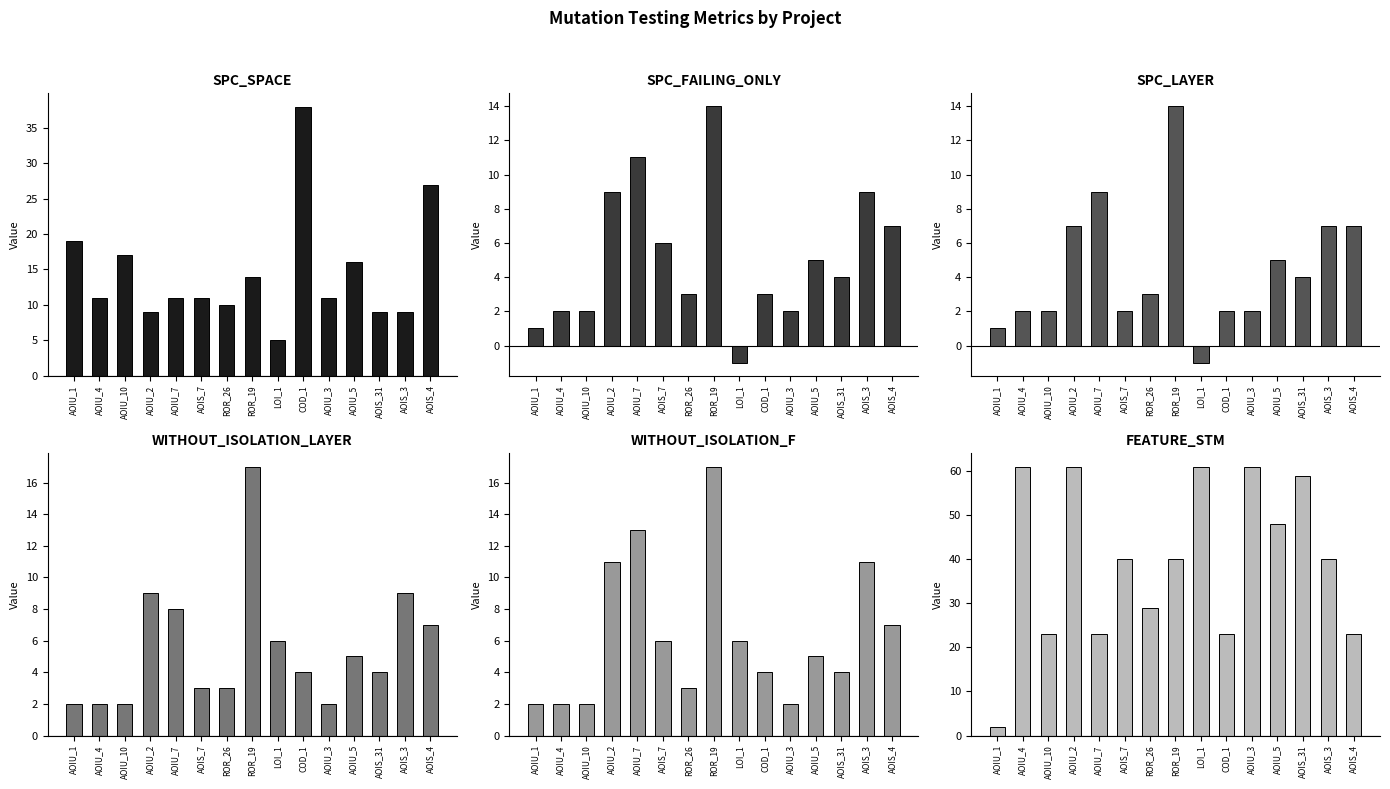

Between COD_1 and AOIU_3, which series saw the biggest shift?

FEATURE_STM